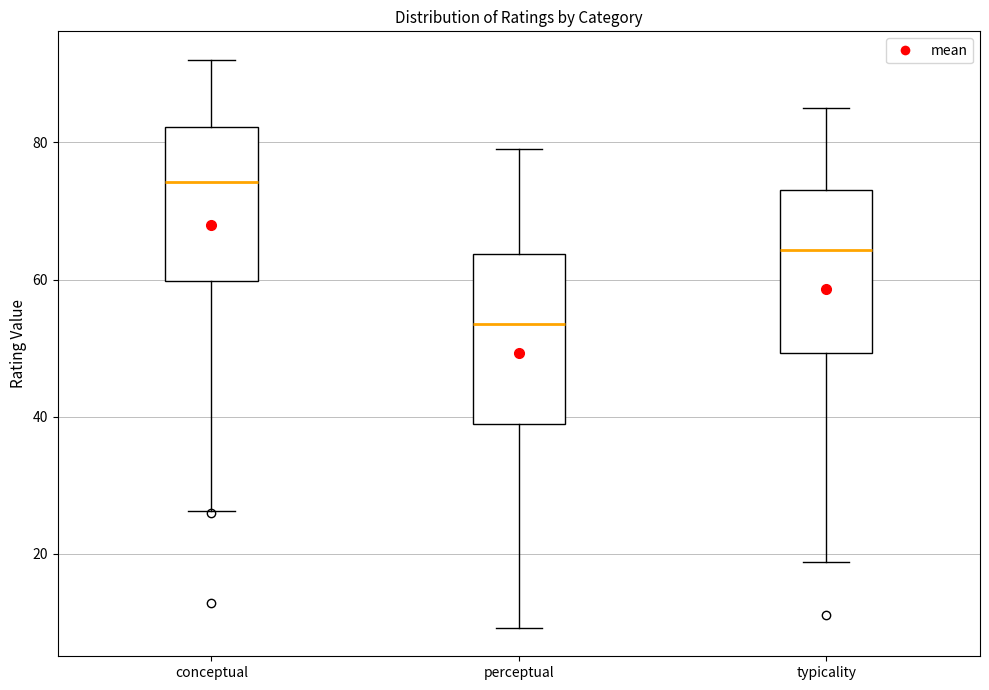

Where does the median line of the box for typicality sit on the y-axis? The values are not printed on the chart, so give them approximately, as read against the axis.

64